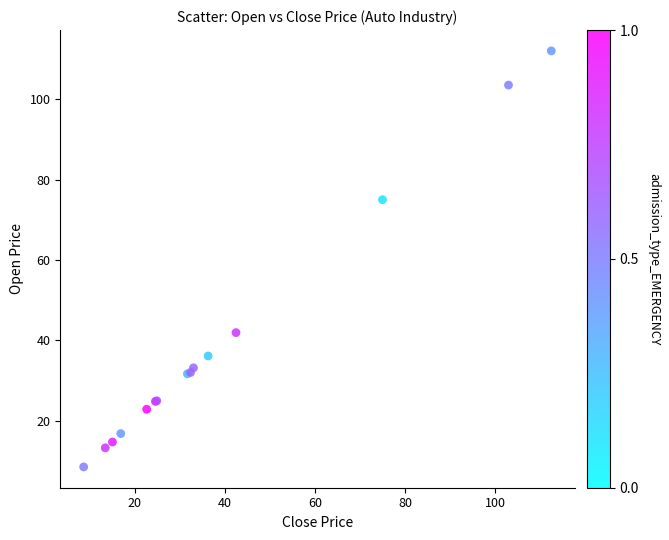

What Y value in the scatter plot is closest to 60?

75.0